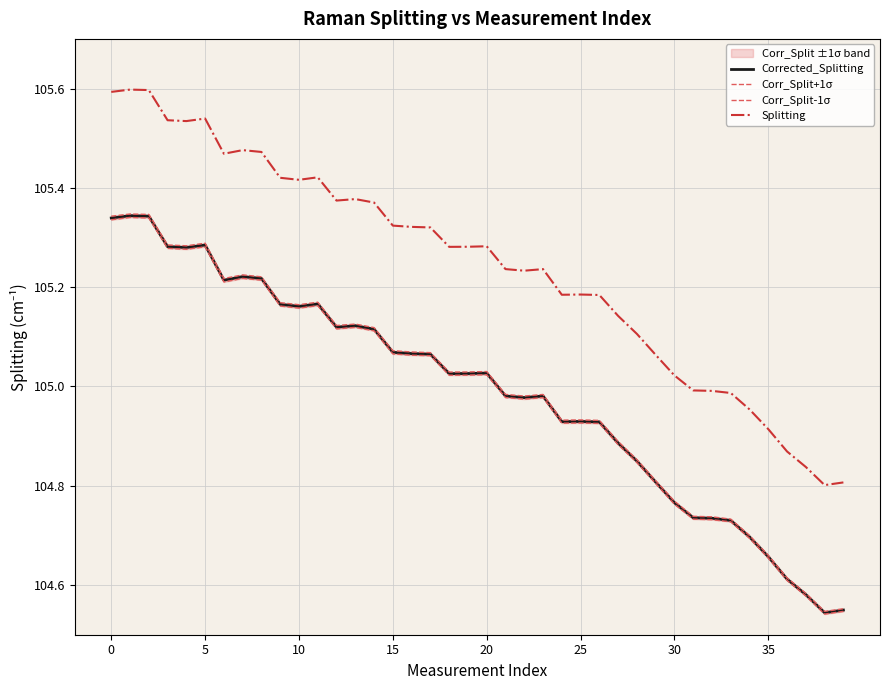

Which series changed the most between 12 and 18?

Corr_Split+1σ